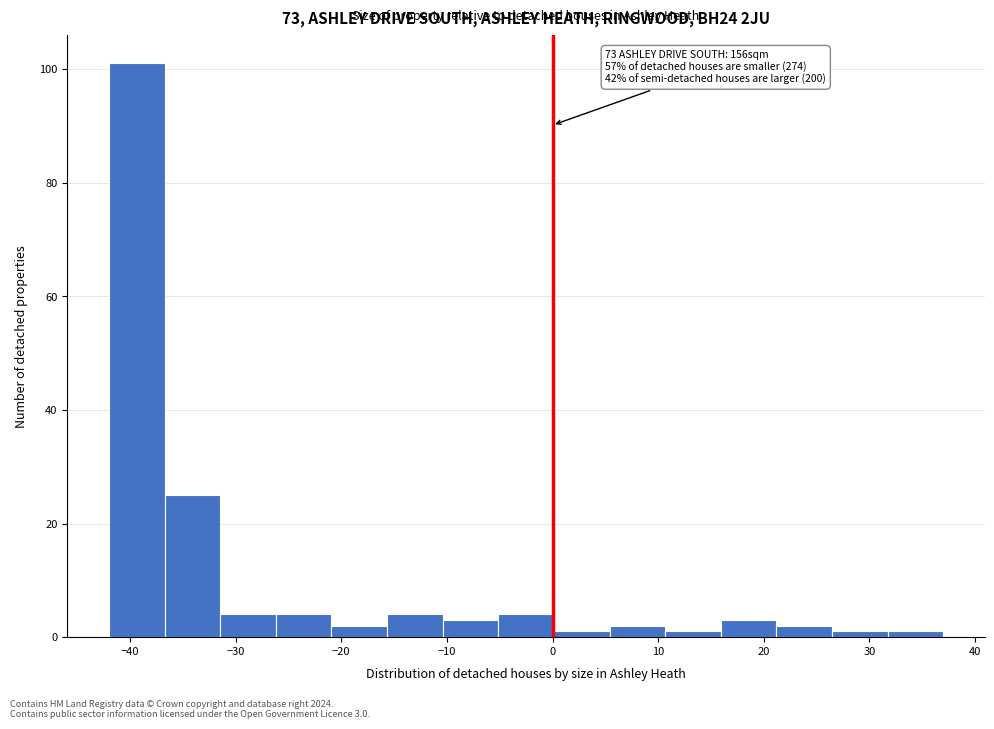

Over which range of the x-axis is the bar tallest?

-42 to -37